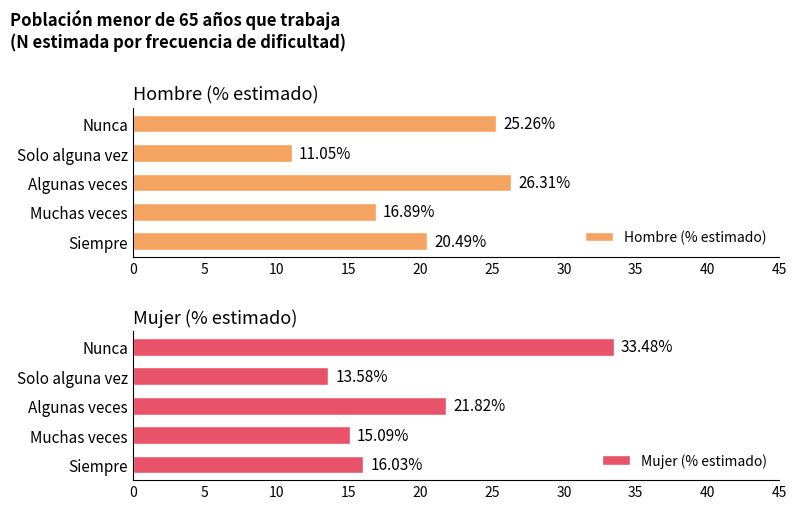

At which label is Hombre (% estimado) closest to 18?

Muchas veces